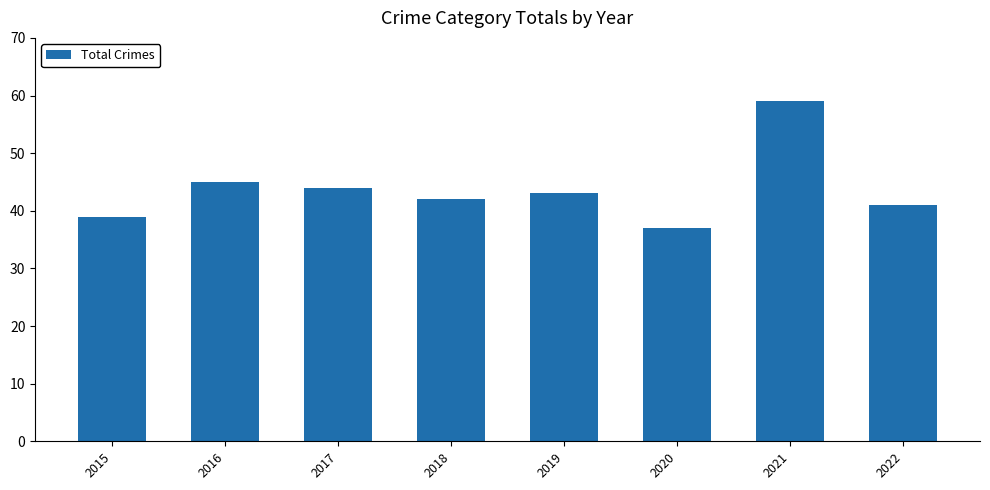

Rank the categories by value from lowest to highest.

2020, 2015, 2022, 2018, 2019, 2017, 2016, 2021